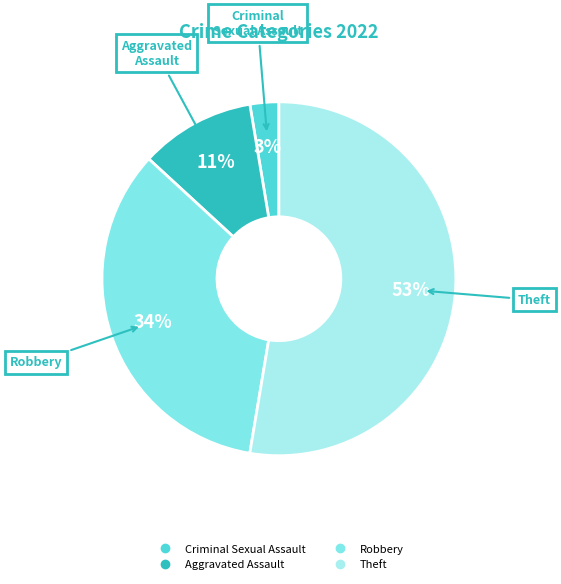

What is the largest slice in the pie chart?

Theft